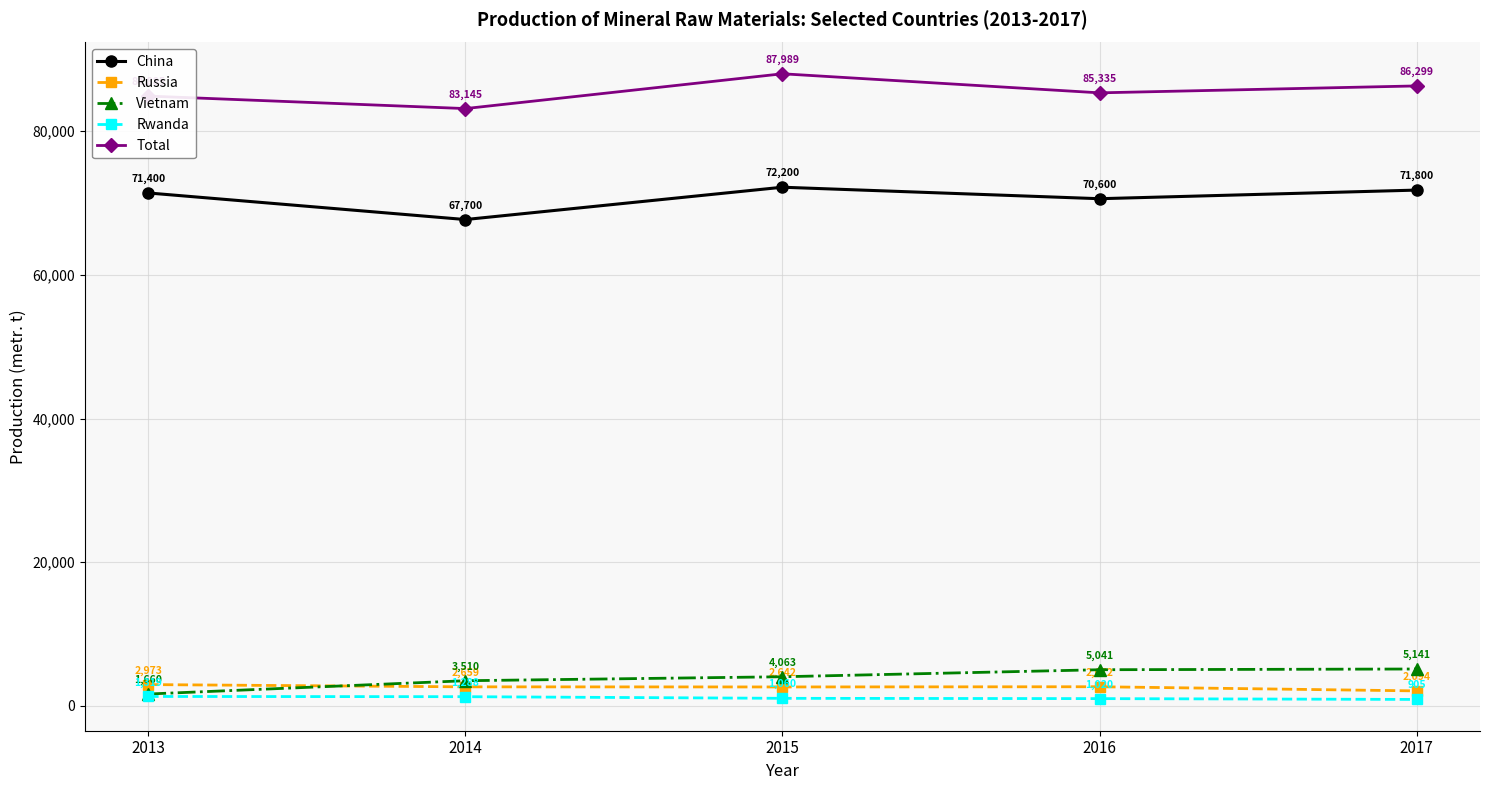

At which label is Russia closest to 2533?

2015